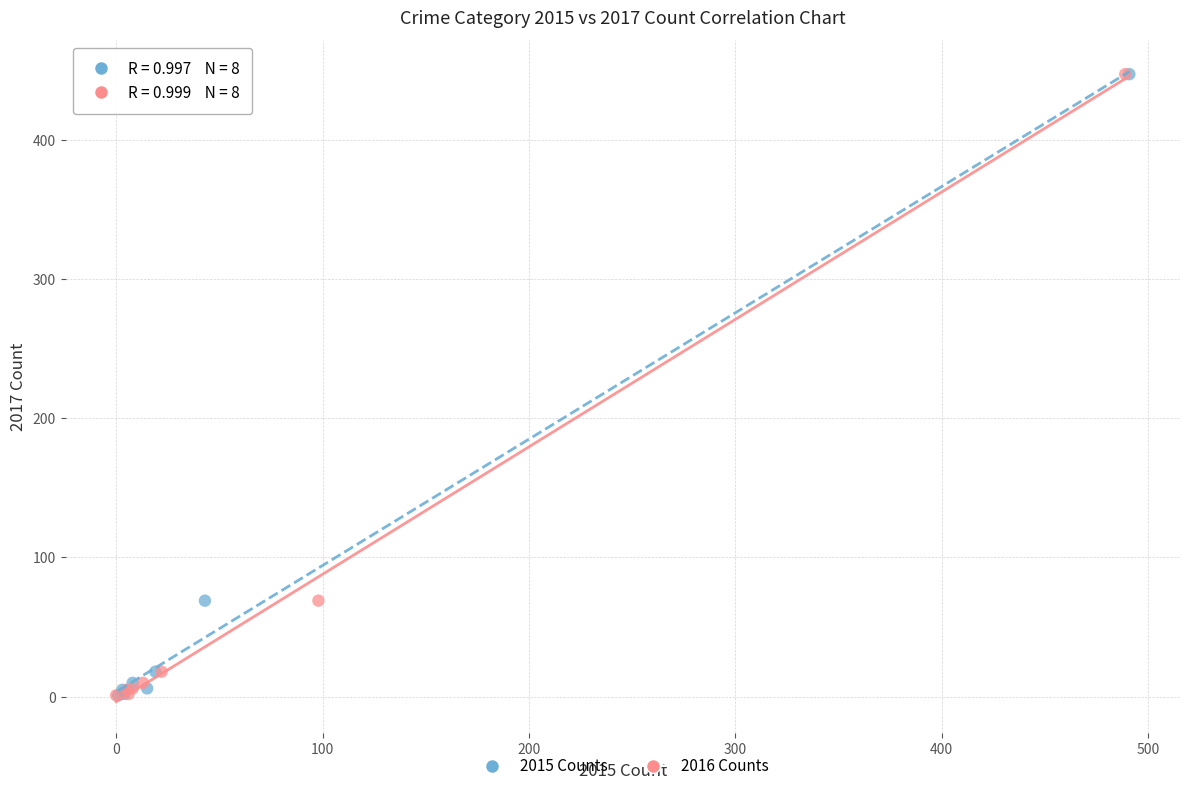

What are all the series names shown in the legend?

2015 Counts, 2016 Counts